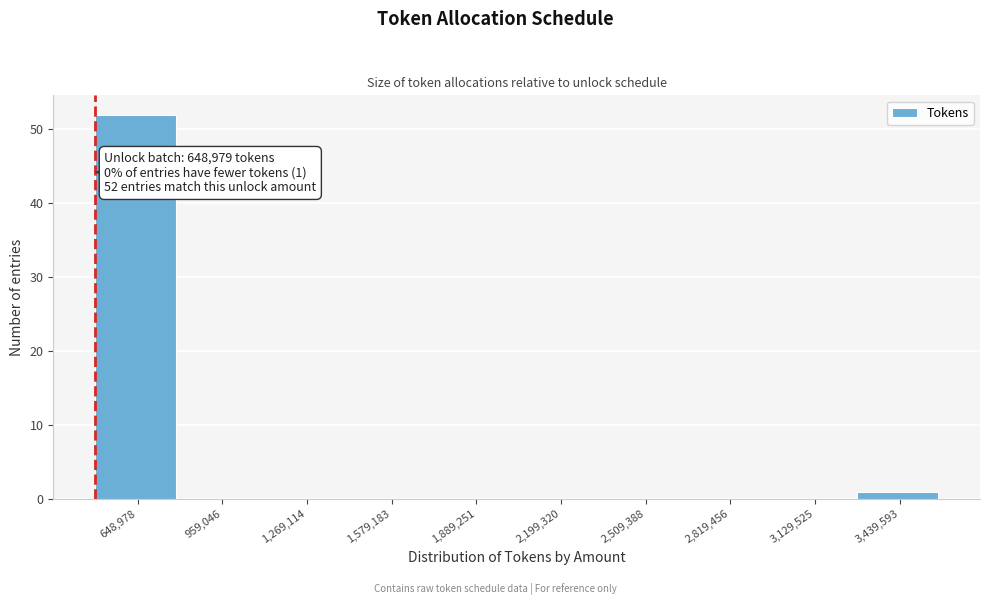

Reading left to right, what are all the values shown in this chart?

648,978=52	959,046=0	1,269,114=0	1,579,183=0	1,889,251=0	2,199,320=0	2,509,388=0	2,819,456=0	3,129,525=0	3,439,593=1